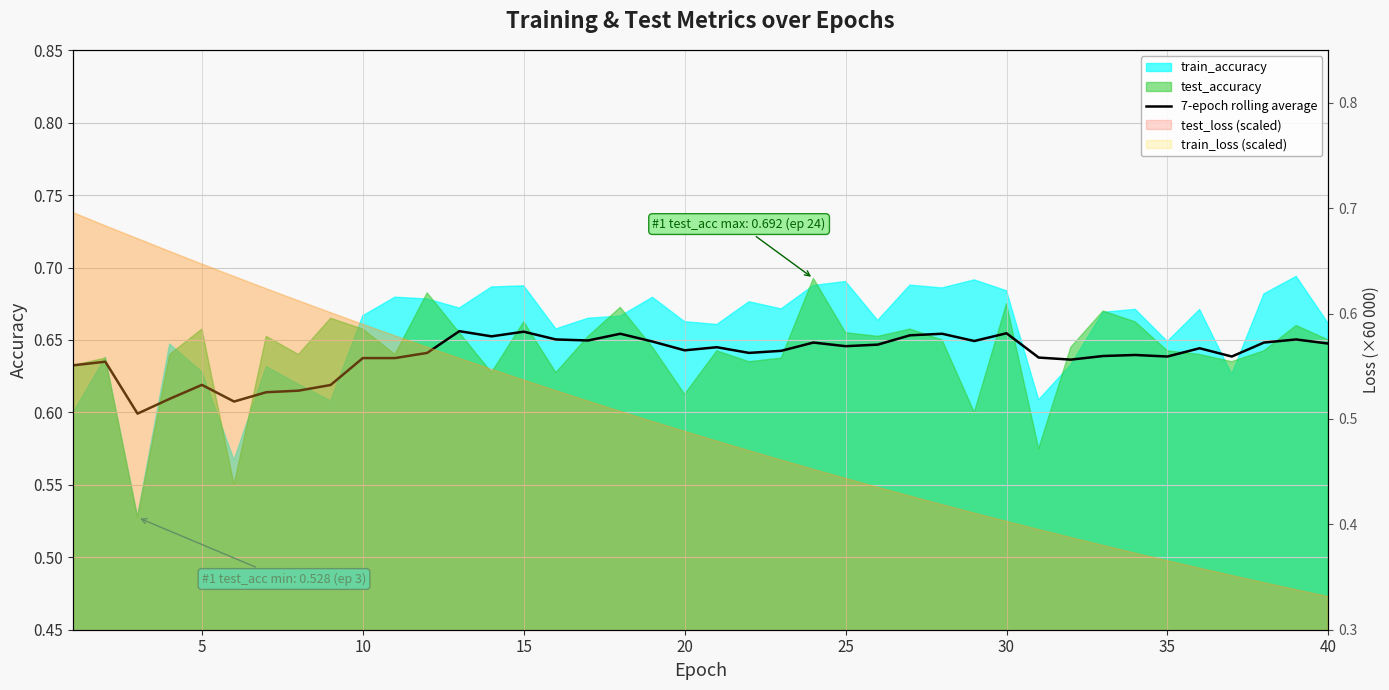

What is the sum of all values?

25.6